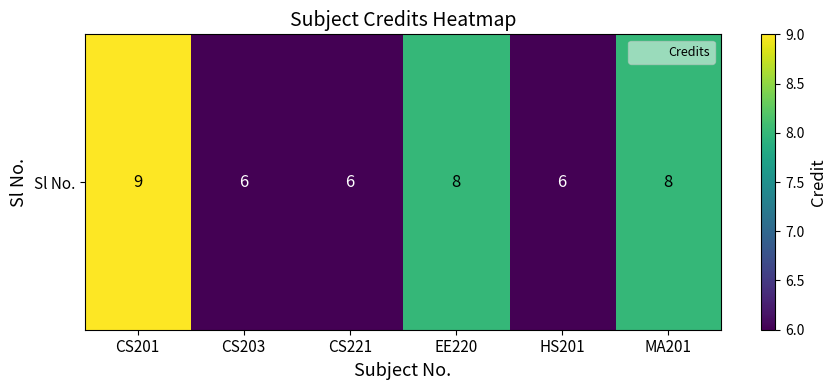

How many data points does each series have?

6